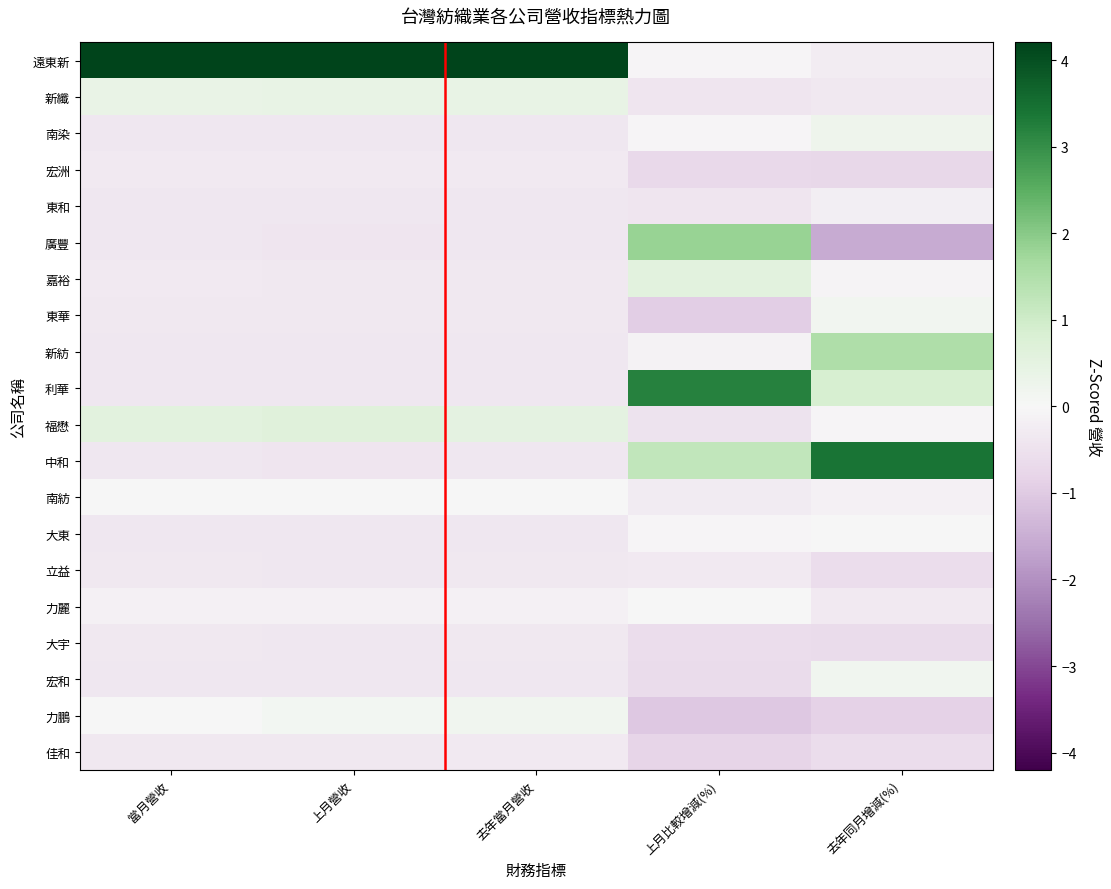

What is the minimum value shown in the chart?

-1.6